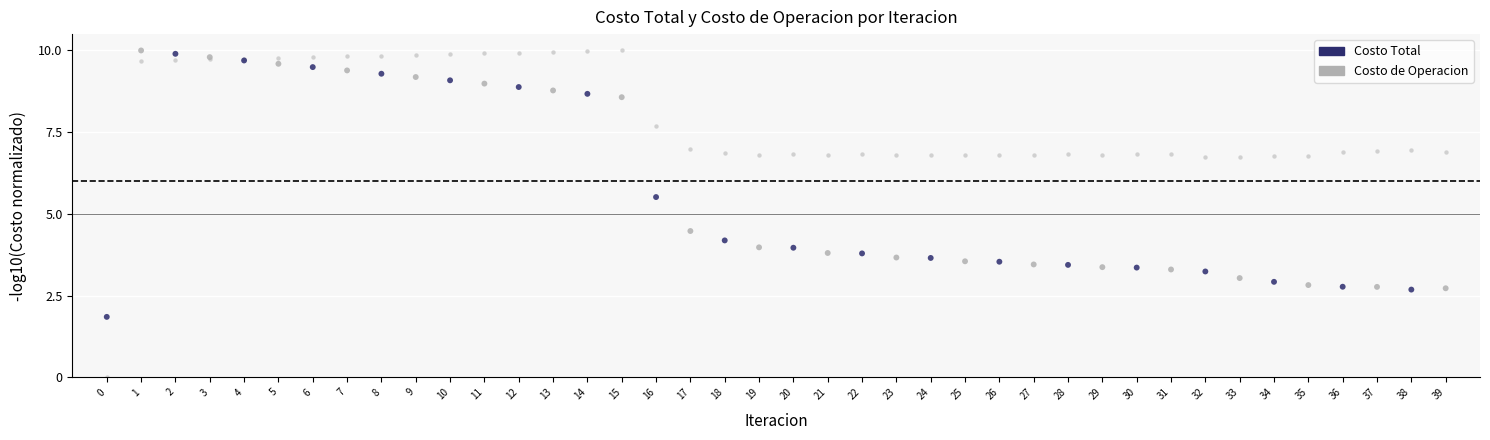

Which series reaches the minimum Y coordinate?

Costo de Operacion